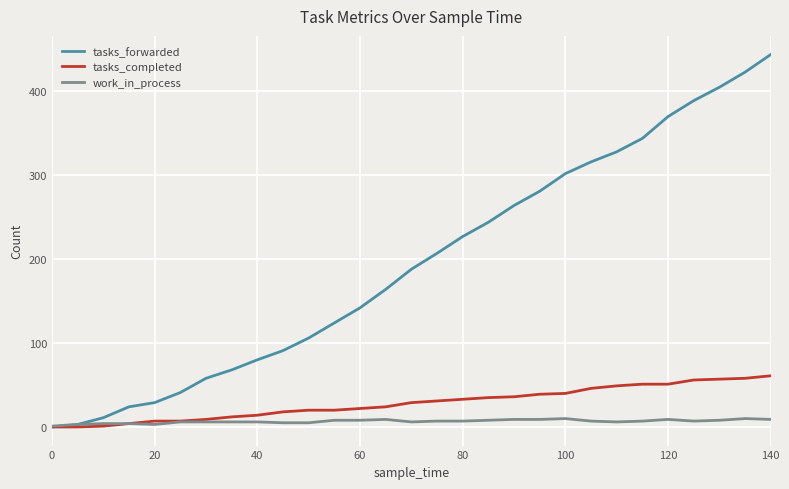

What is the maximum value shown in the chart?

444